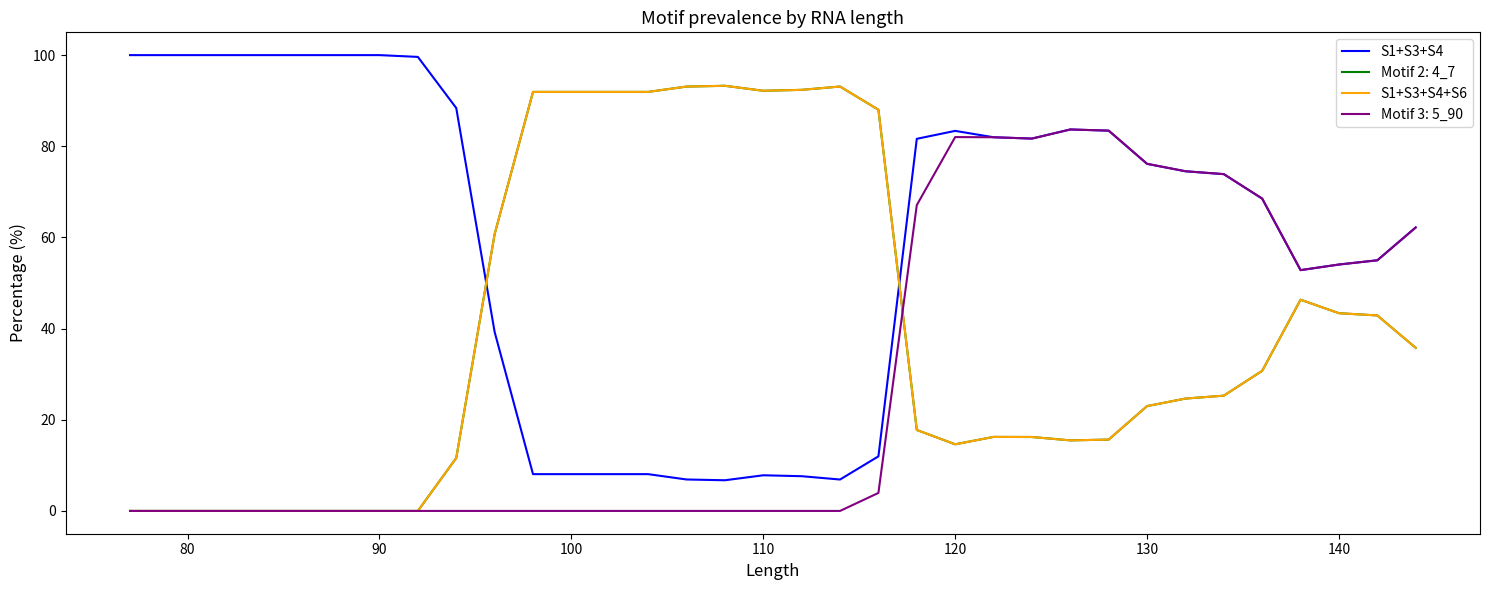

What is the difference between the maximum and minimum values in the S1+S3+S4+S6 series?

93.3